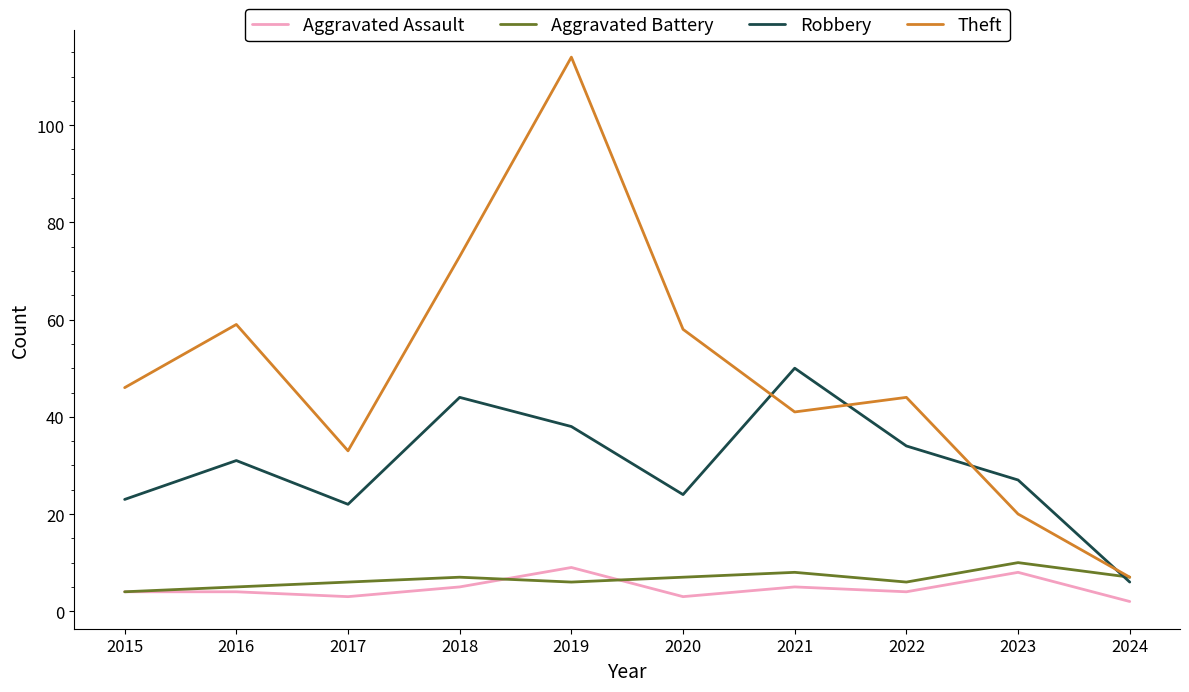

What is the approximate value of Robbery at 2016?

31